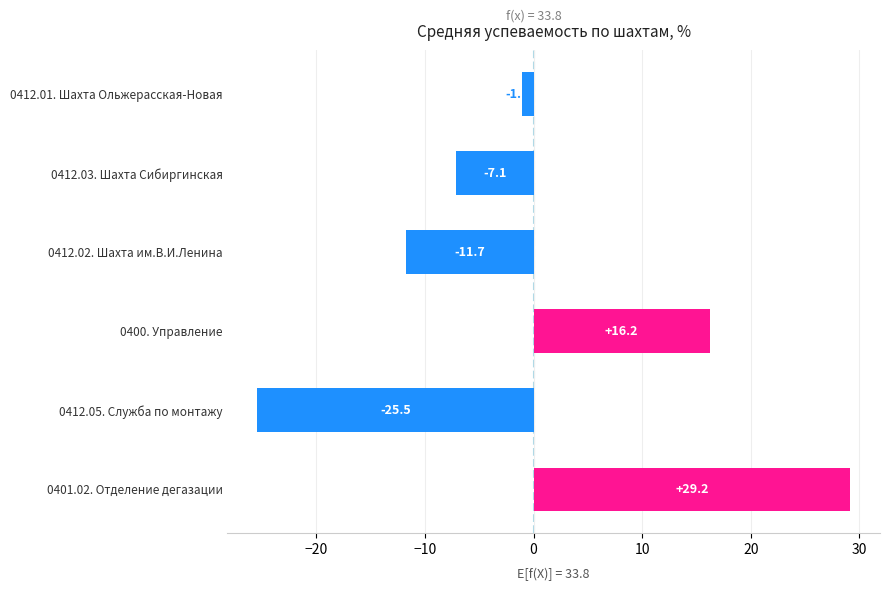

How many values are above zero?

2